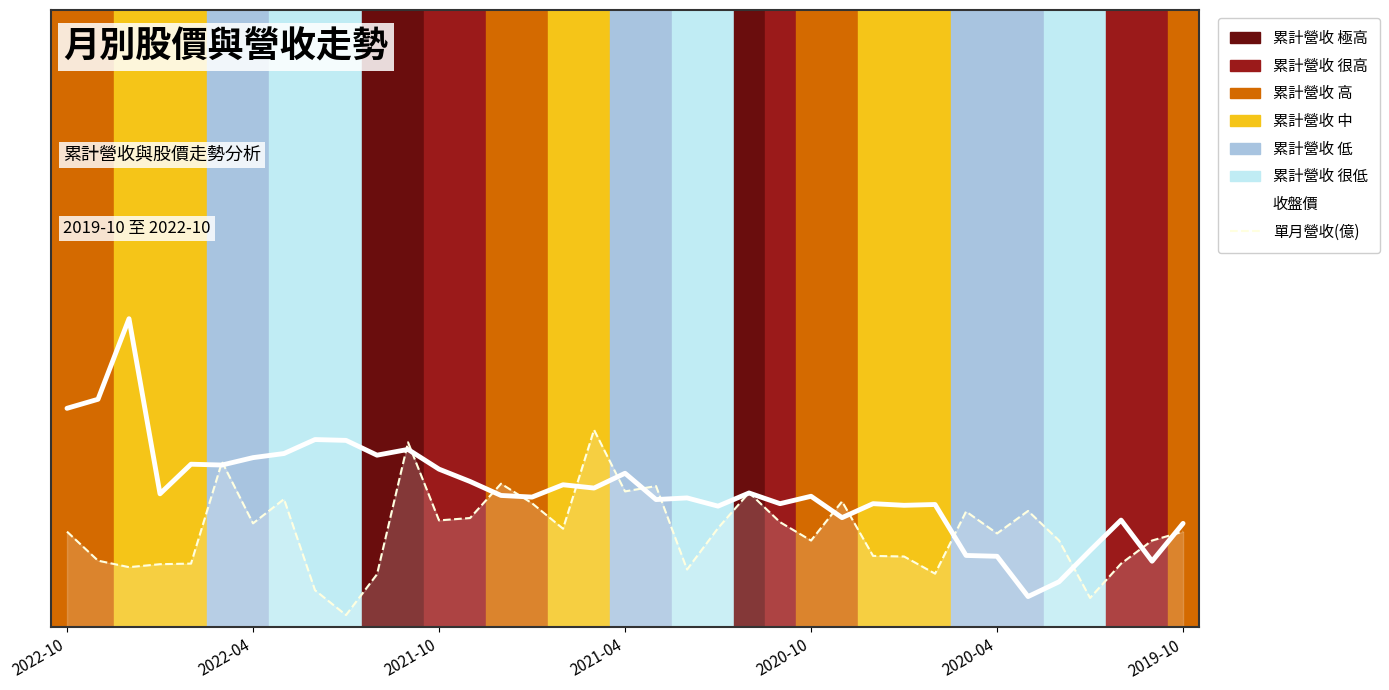

Is it true that 單月營收(億) equals 0.2 at 13?

True